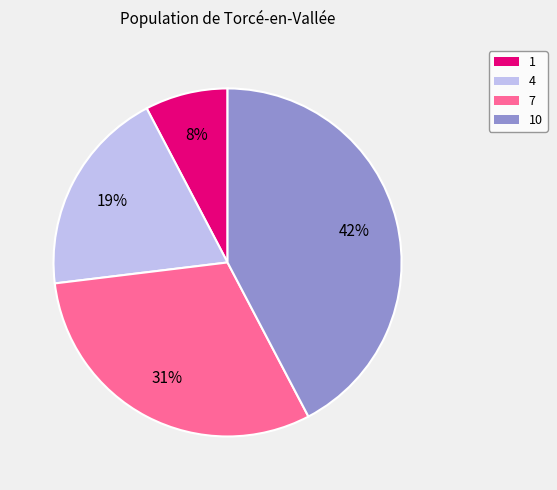

Is there a majority slice in this chart?

No